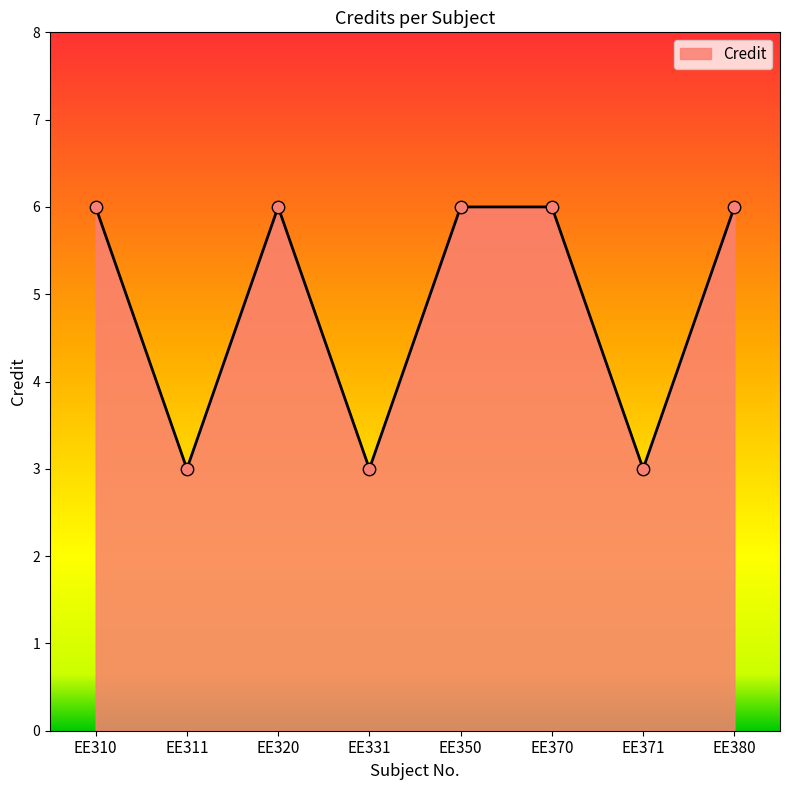

What is the change in value from EE331 to EE350?

+3